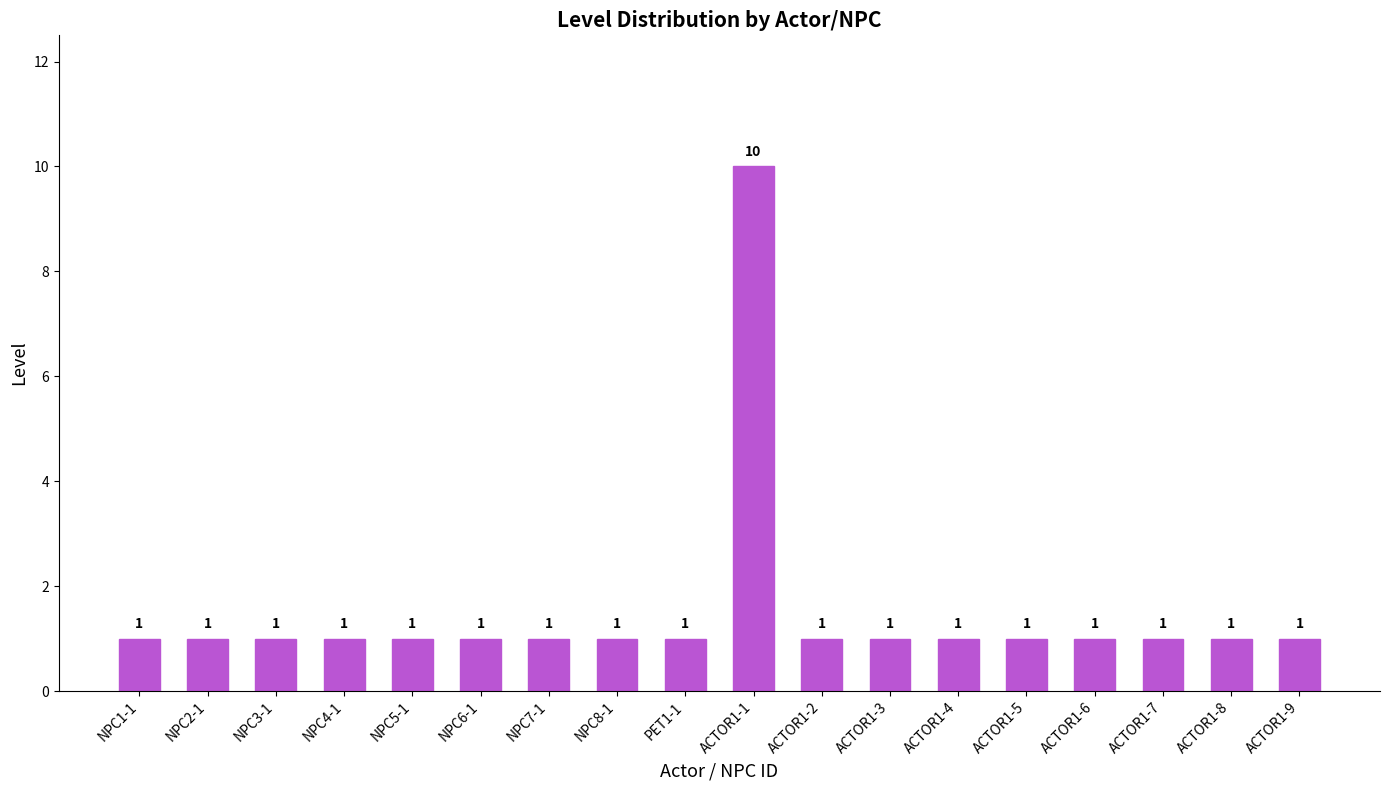

Which has a higher value, ACTOR1-1 or NPC8-1?

ACTOR1-1